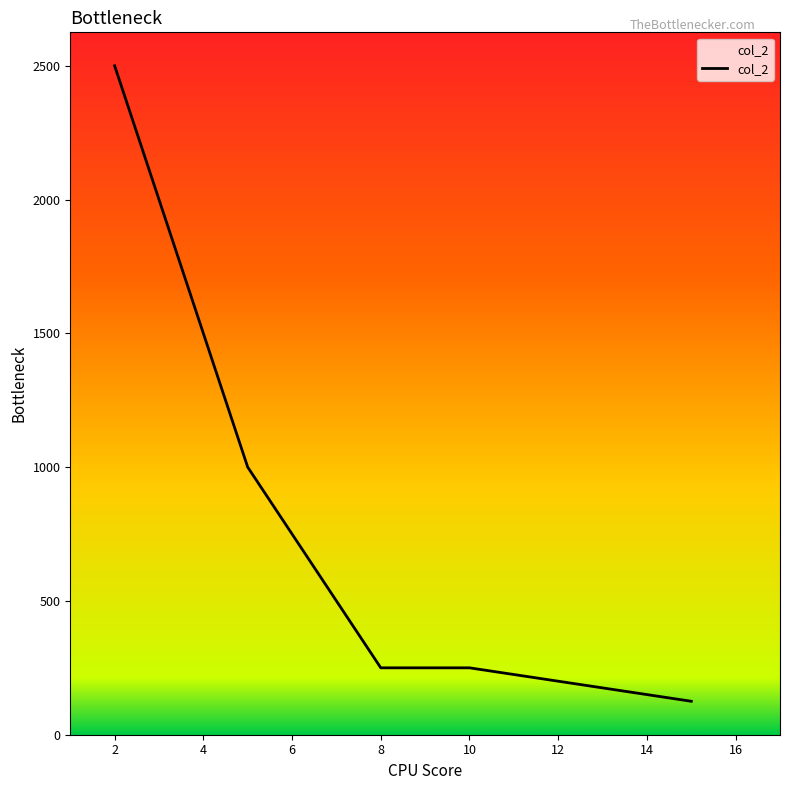

True or false: there are more than 1 points higher than both neighbors.

False